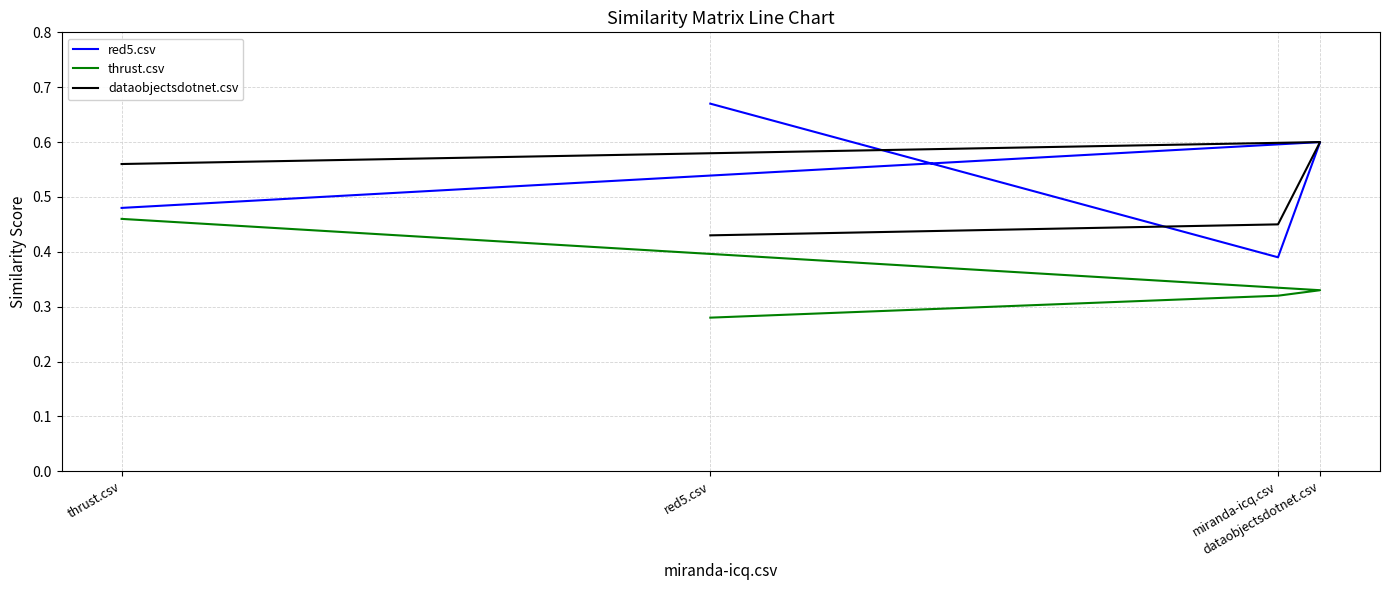

True or false: thrust.csv and dataobjectsdotnet.csv intersect in this chart.

False